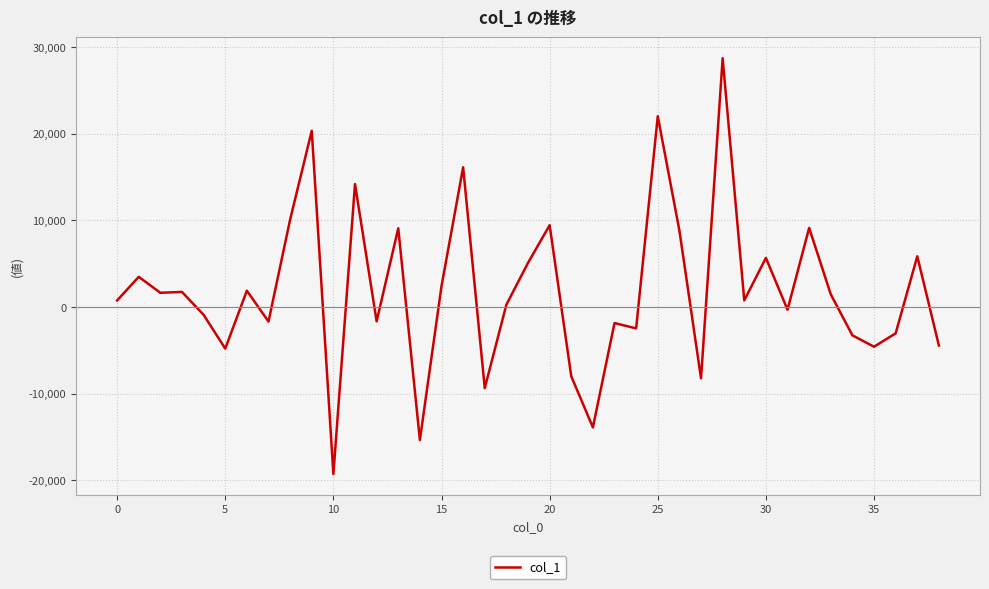

What is the maximum value shown in the chart?

28730.0